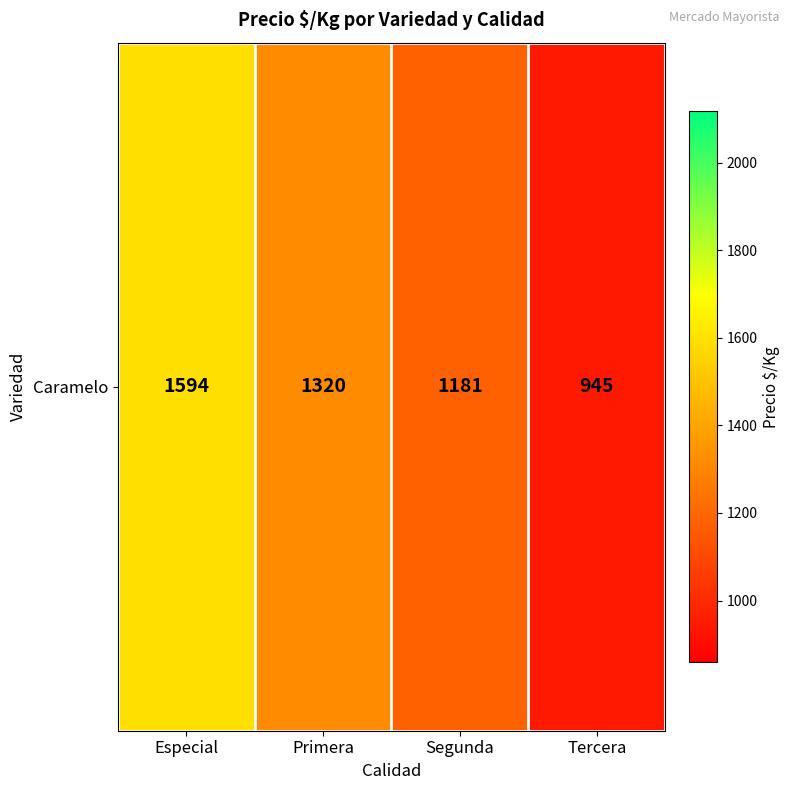

The value at Primera is 2261. True or false?

False